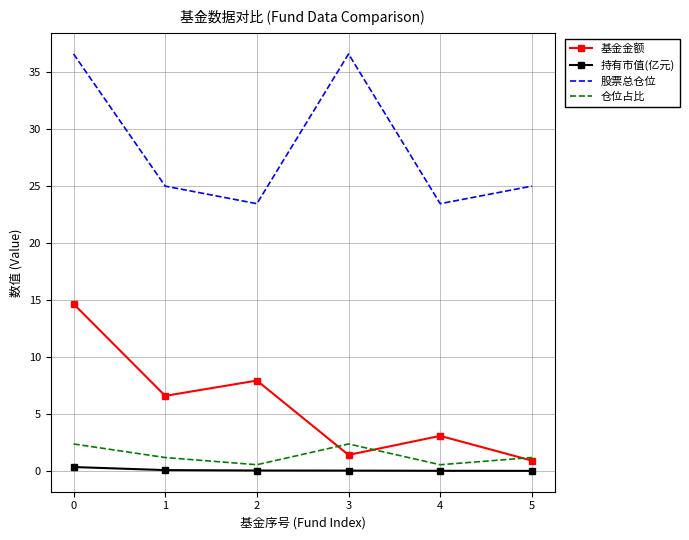

Between 0 and 5, which series saw the biggest shift?

基金金额